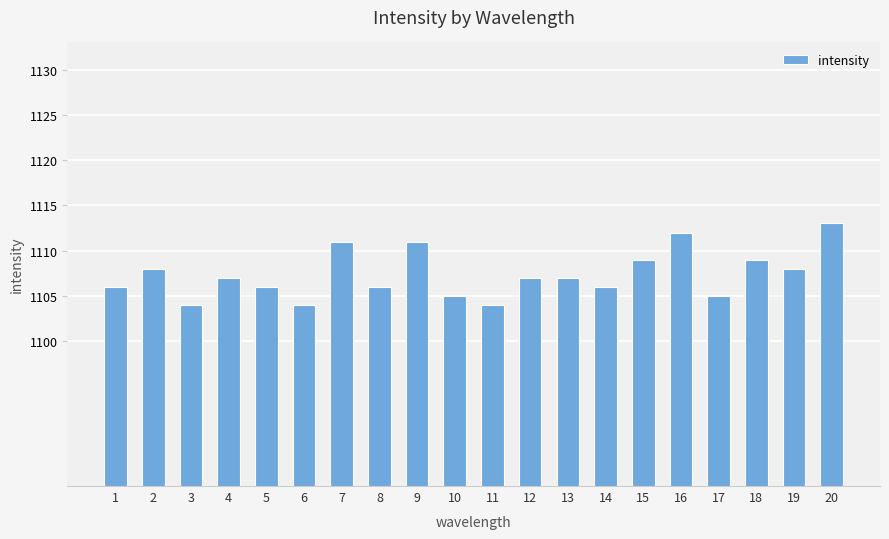

What is the sum of the values at 2 and 7?

2219